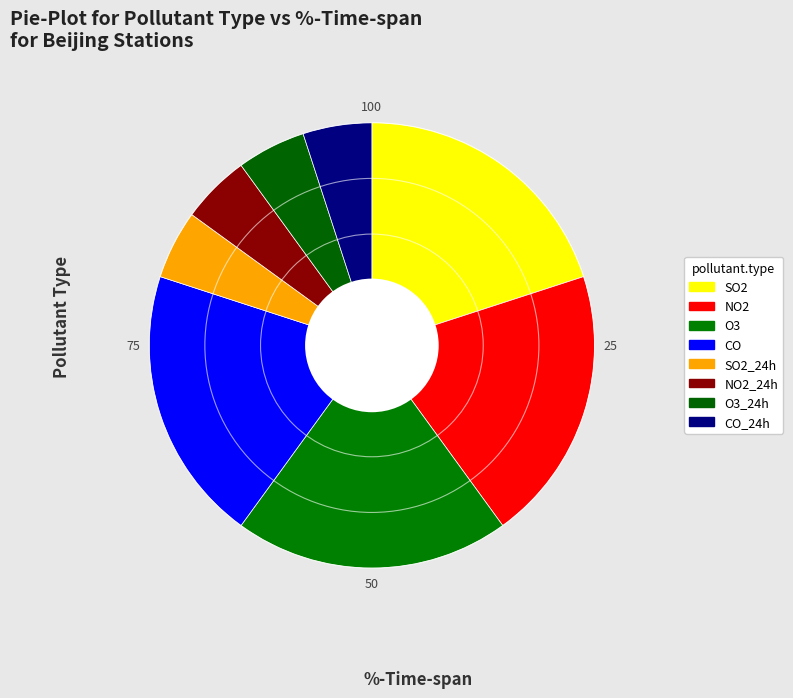

Which category has the biggest portion of the pie?

SO2